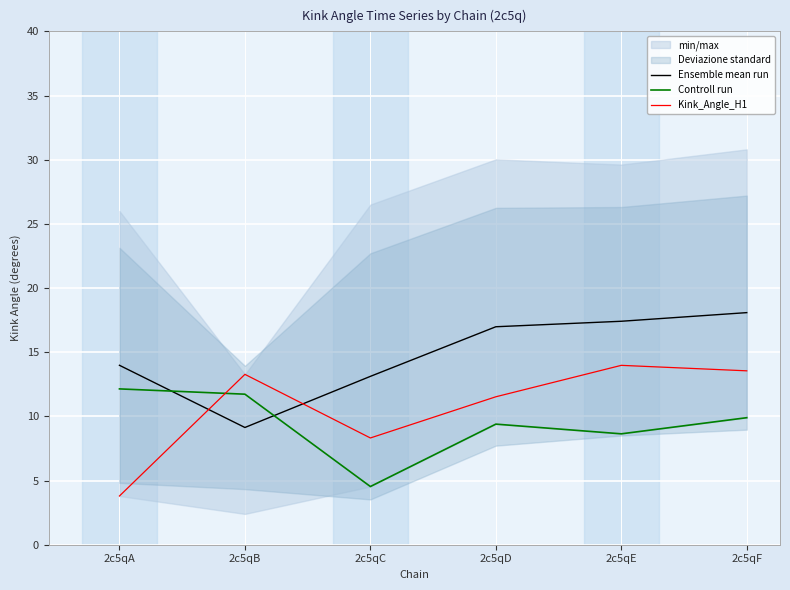

True or false: Ensemble mean run has a value of 25.4 at 2c5qF.

False